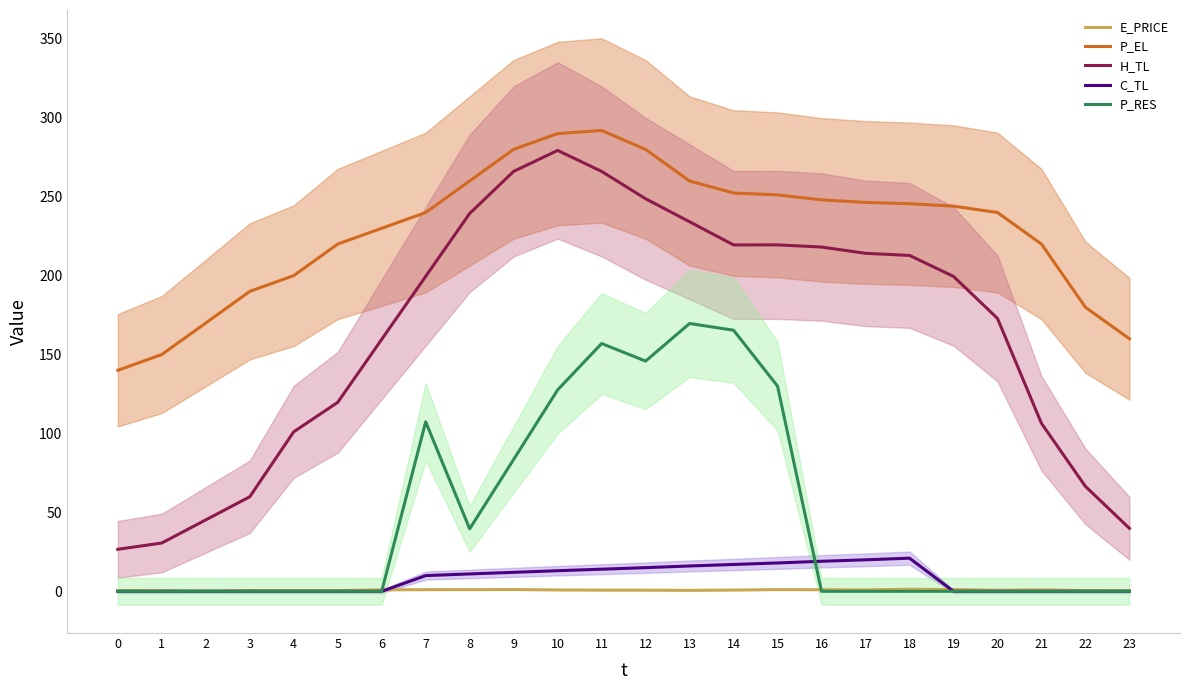

How many lines are shown in the chart?

5